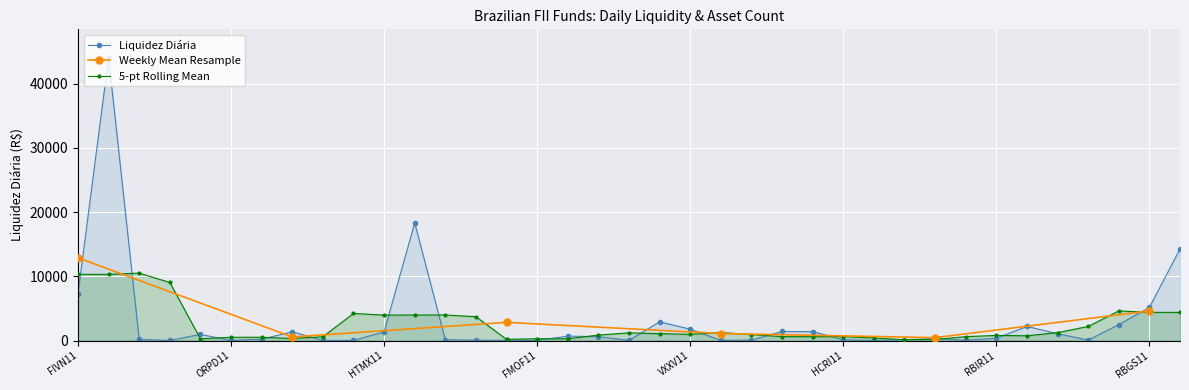

What is the maximum value for 5-pt Rolling Mean?

10489.6